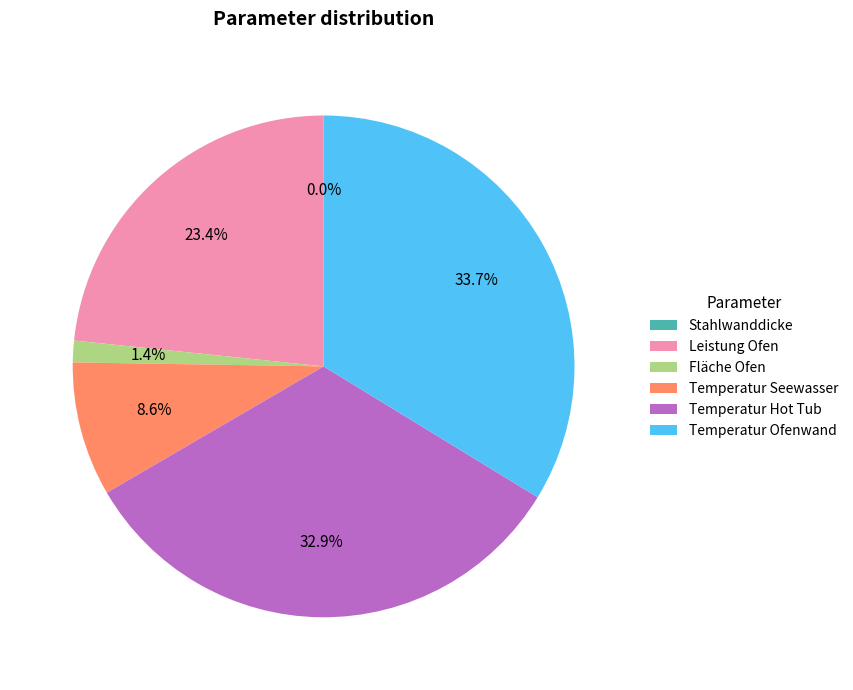

Is Temperatur Ofenwand the majority of the pie?

No